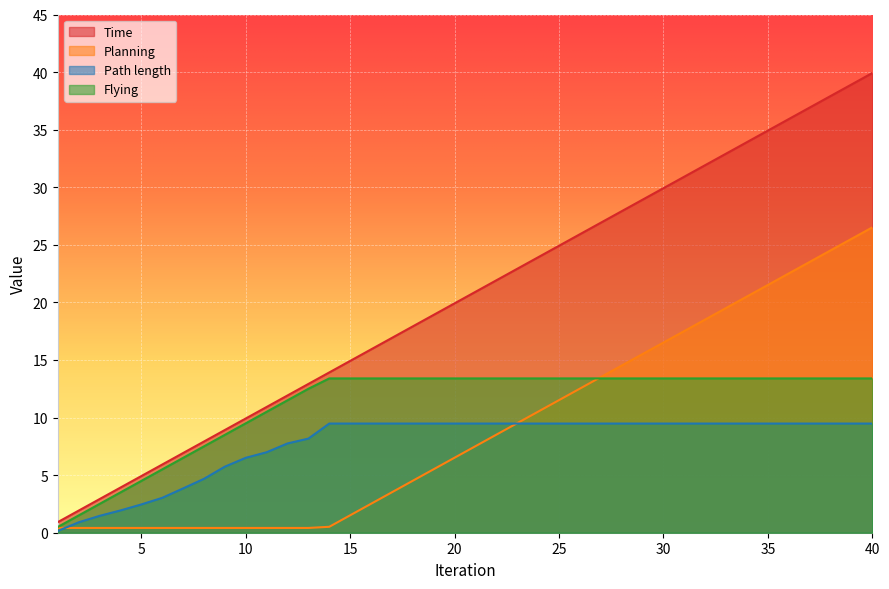

At which label does Flying reach its minimum?

1